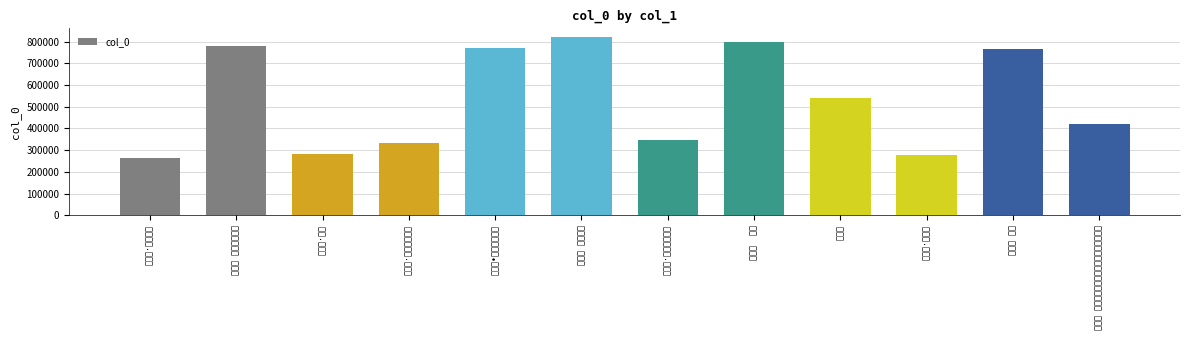

Which category has the highest value across all series?

小诺皋 题芝兰怨